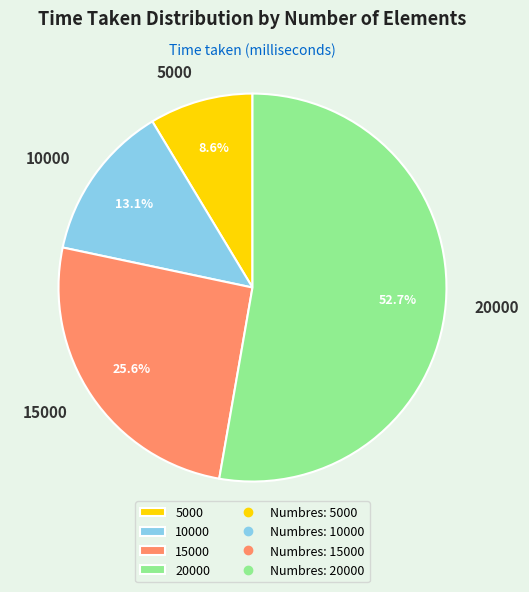

To the nearest percent, what is the combined percentage of 10000 and 5000?

22%